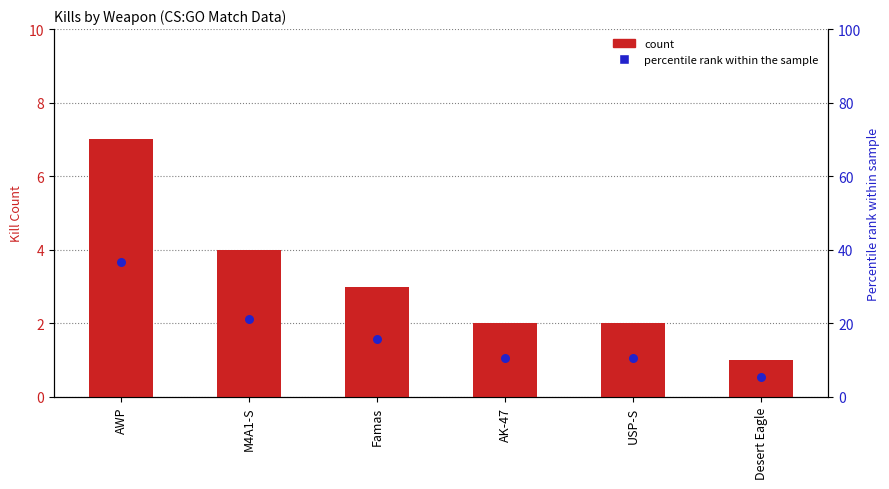

What is the total value across all series at AK-47?

12.5